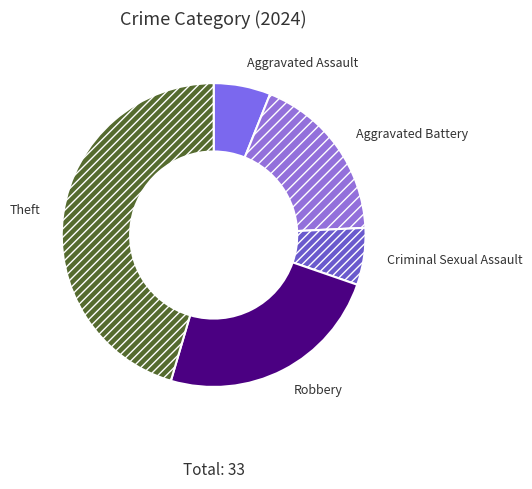

Is it true that Aggravated Battery is 5% of the pie?

False